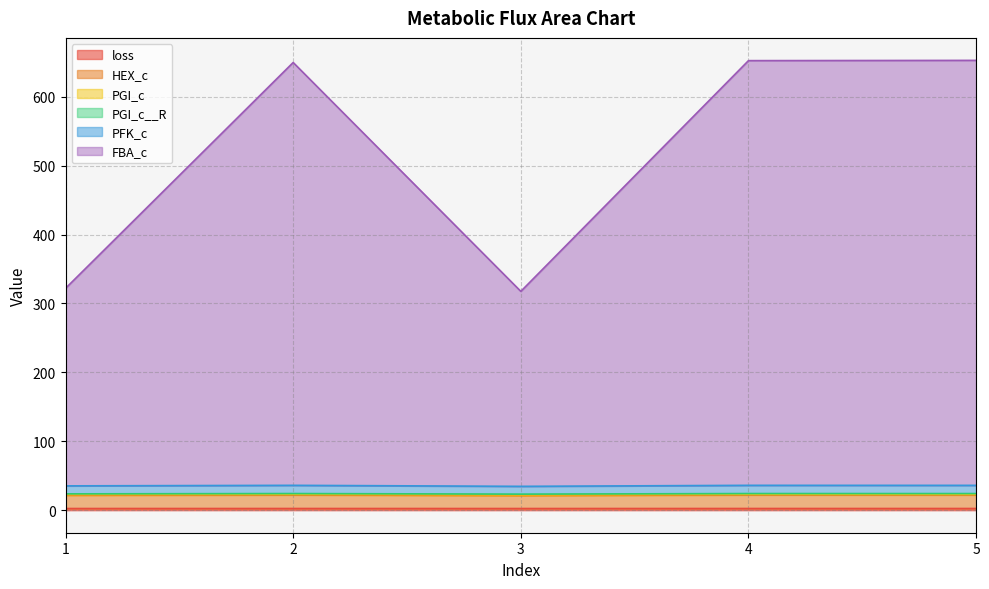

Does the chart have visible grid lines?

Yes